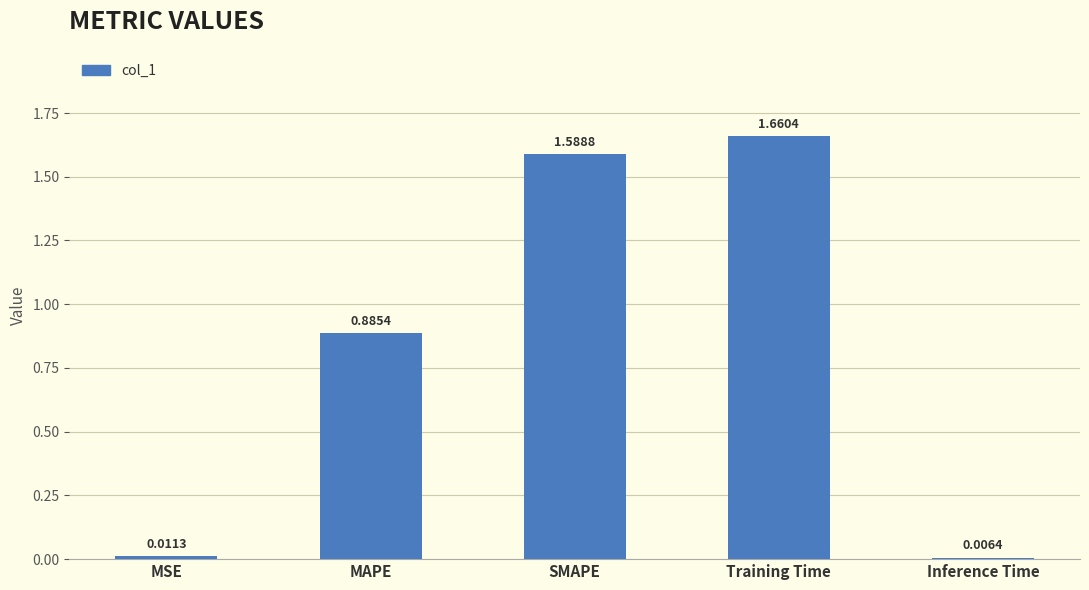

What position from the right is SMAPE?

3